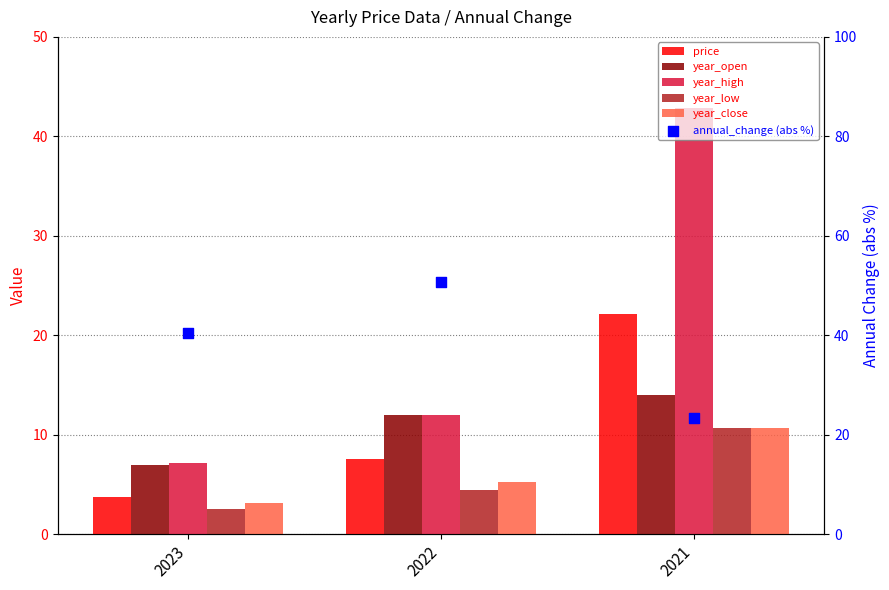

Which series has the largest Y range (max minus min)?

year_high